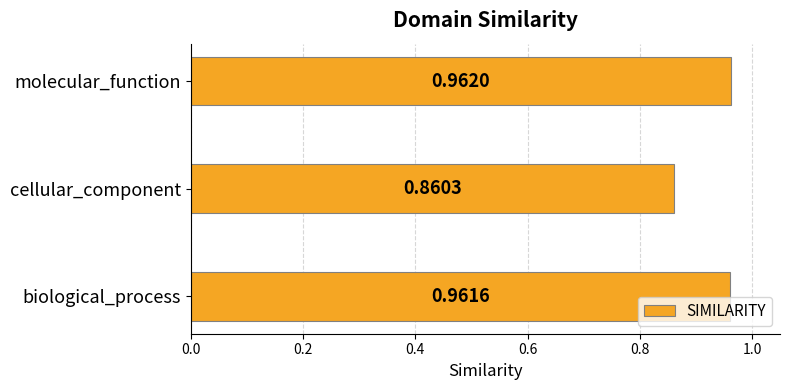

Rank the categories by value from lowest to highest.

cellular_component, biological_process, molecular_function